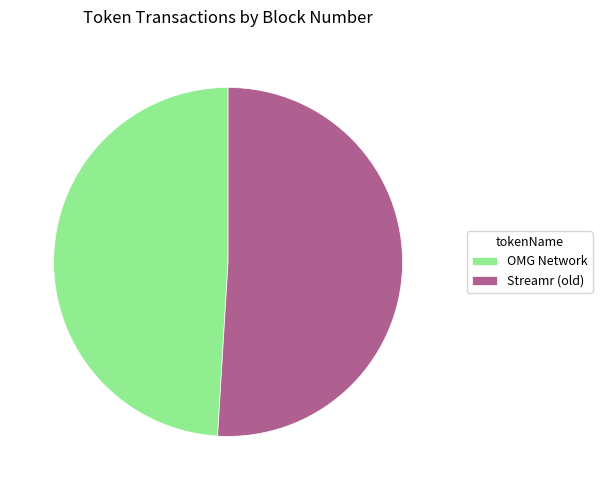

Approximately how many times larger is the value at Streamr (old) compared to OMG Network?

1.0